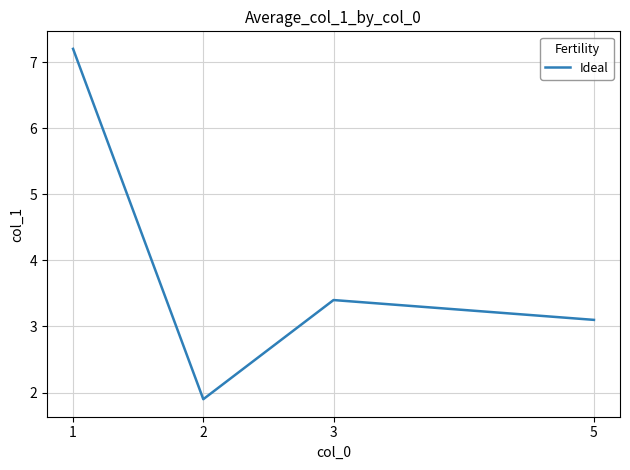

Between 1 and 2, which is larger?

1